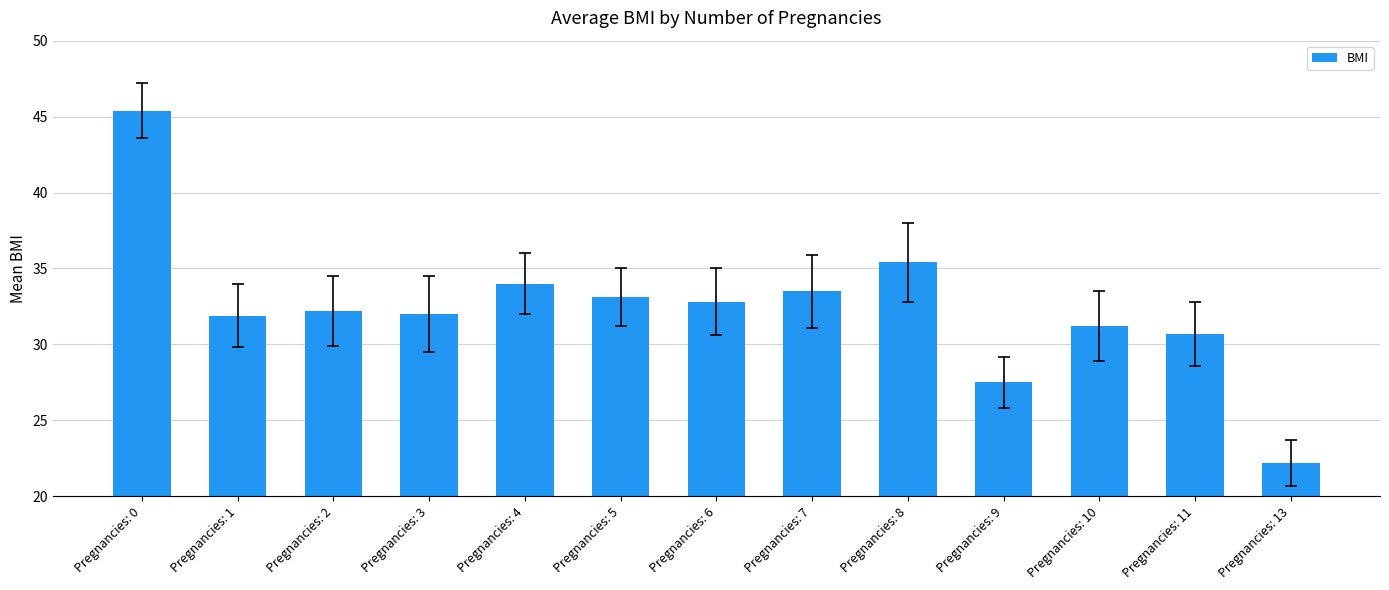

What is the ratio of the value at Pregnancies: 8 to the value at Pregnancies: 7?

1.1